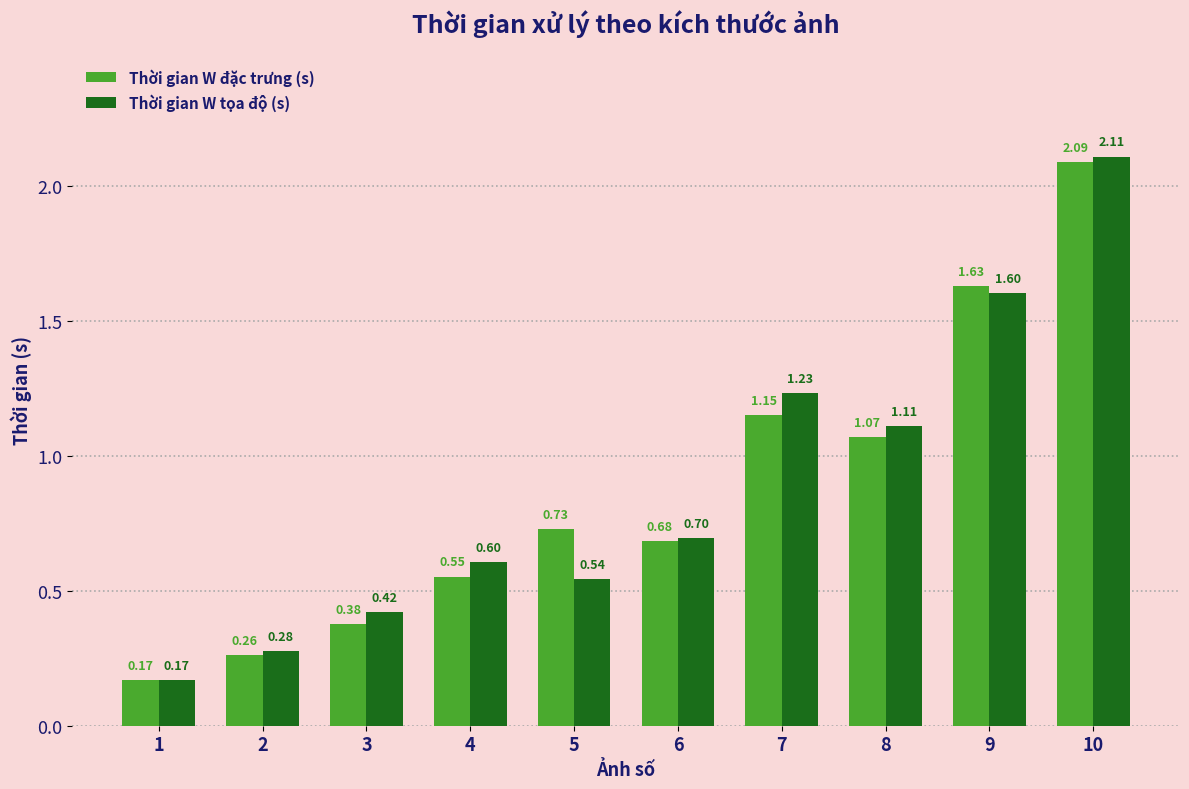

Is the value of Thời gian W tọa độ (s) at 2 greater than the value of Thời gian W đặc trưng (s) at 6?

No